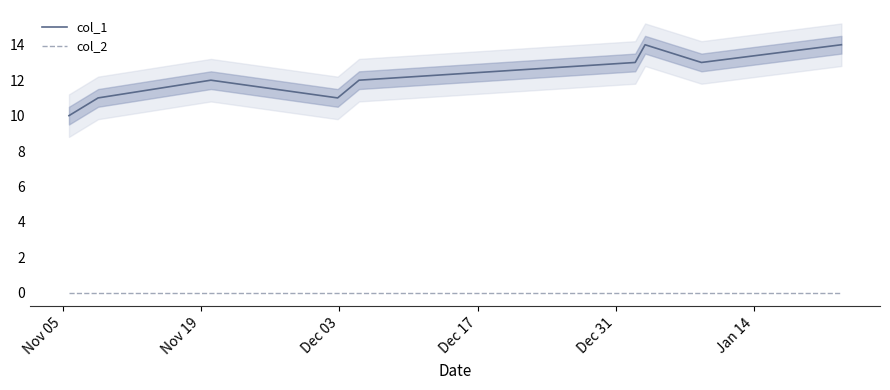

True or false: col_2 and col_1 cross at least once.

False